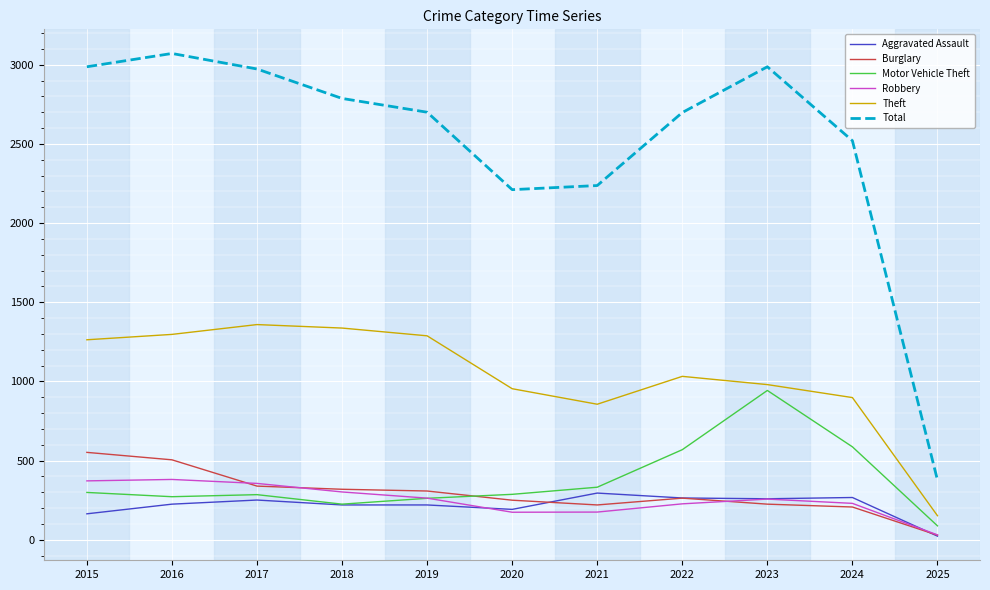

Which series has the largest total across all categories?

Total